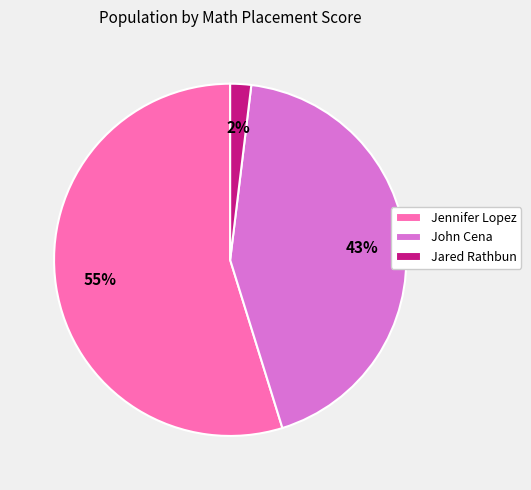

To the nearest percent, what is the difference between the largest and smallest slice percentages?

53%